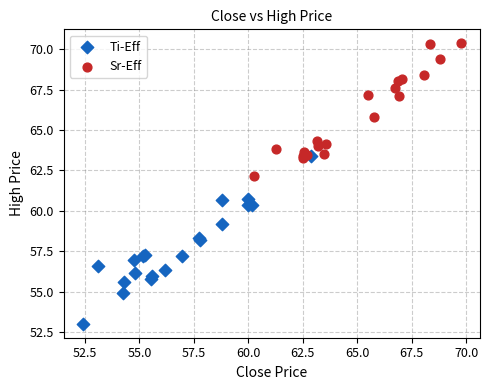

Which series reaches the maximum Y coordinate?

Sr-Eff